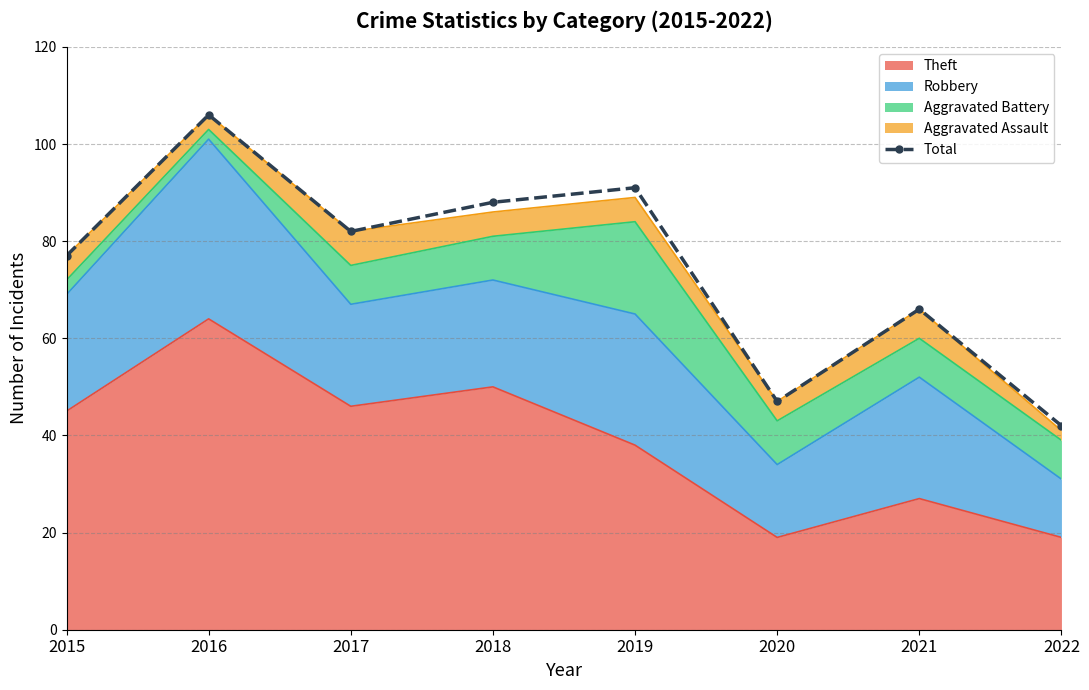

What is the average value?

75